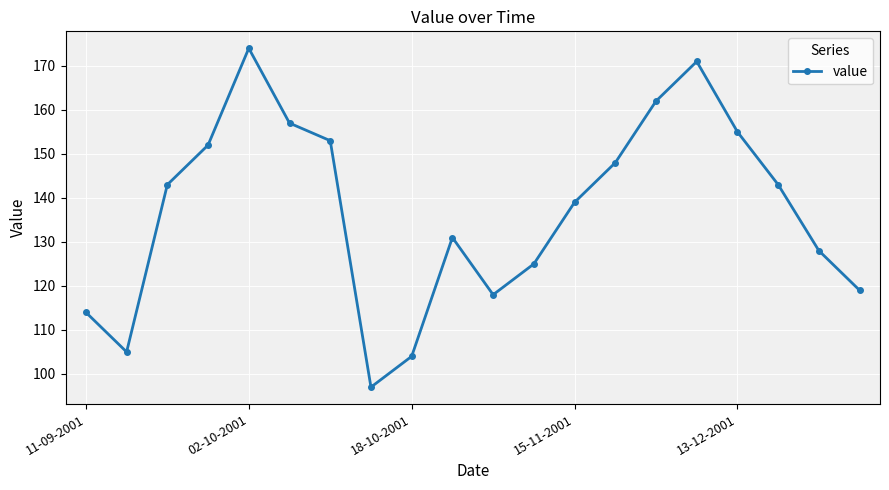

What is the difference between the maximum and minimum values?

77